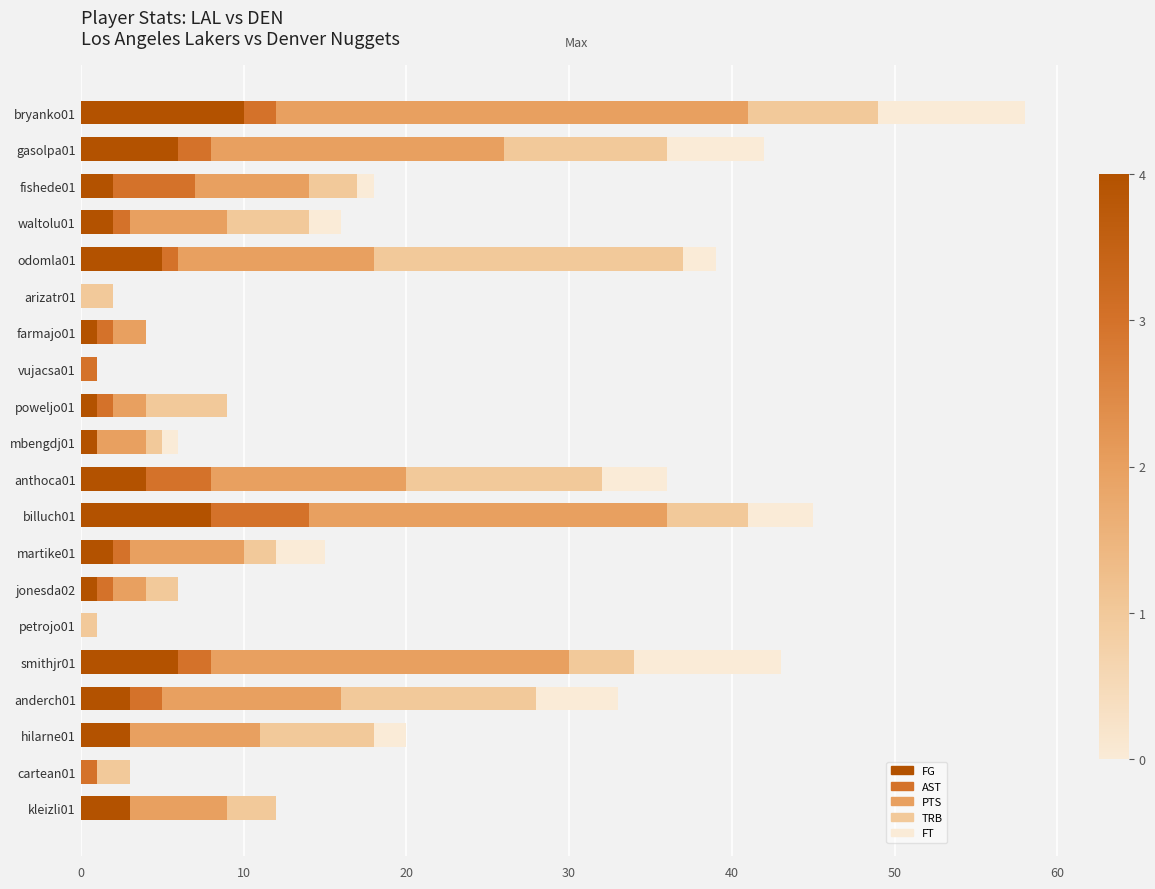

At which category is the sum across all series the highest?

bryanko01